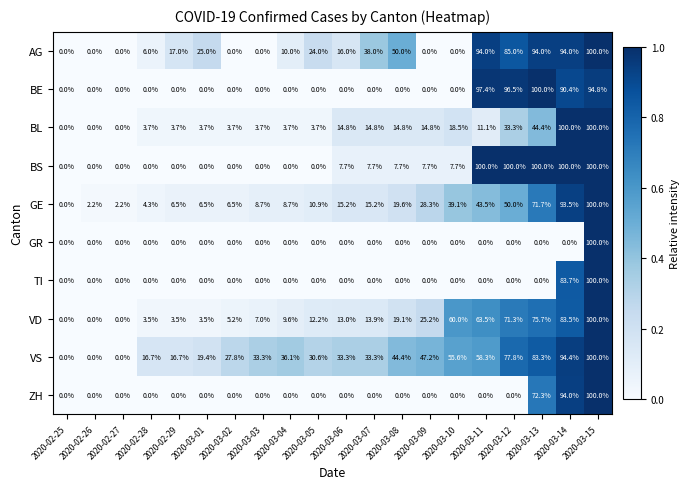

Which series has the largest total across all categories?

VS